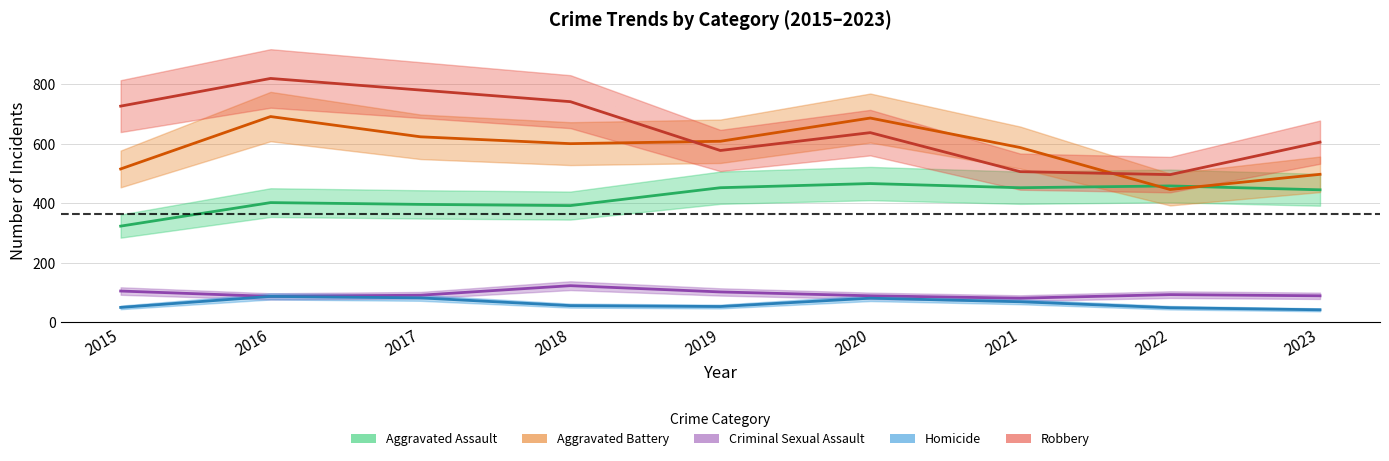

What is the maximum value shown in the chart?

819